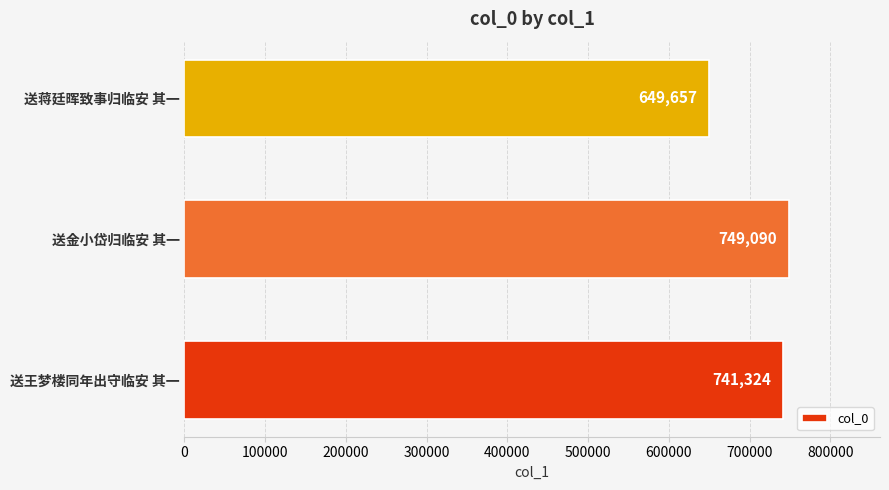

Which label corresponds to the largest value in the chart?

送金小岱归临安 其一